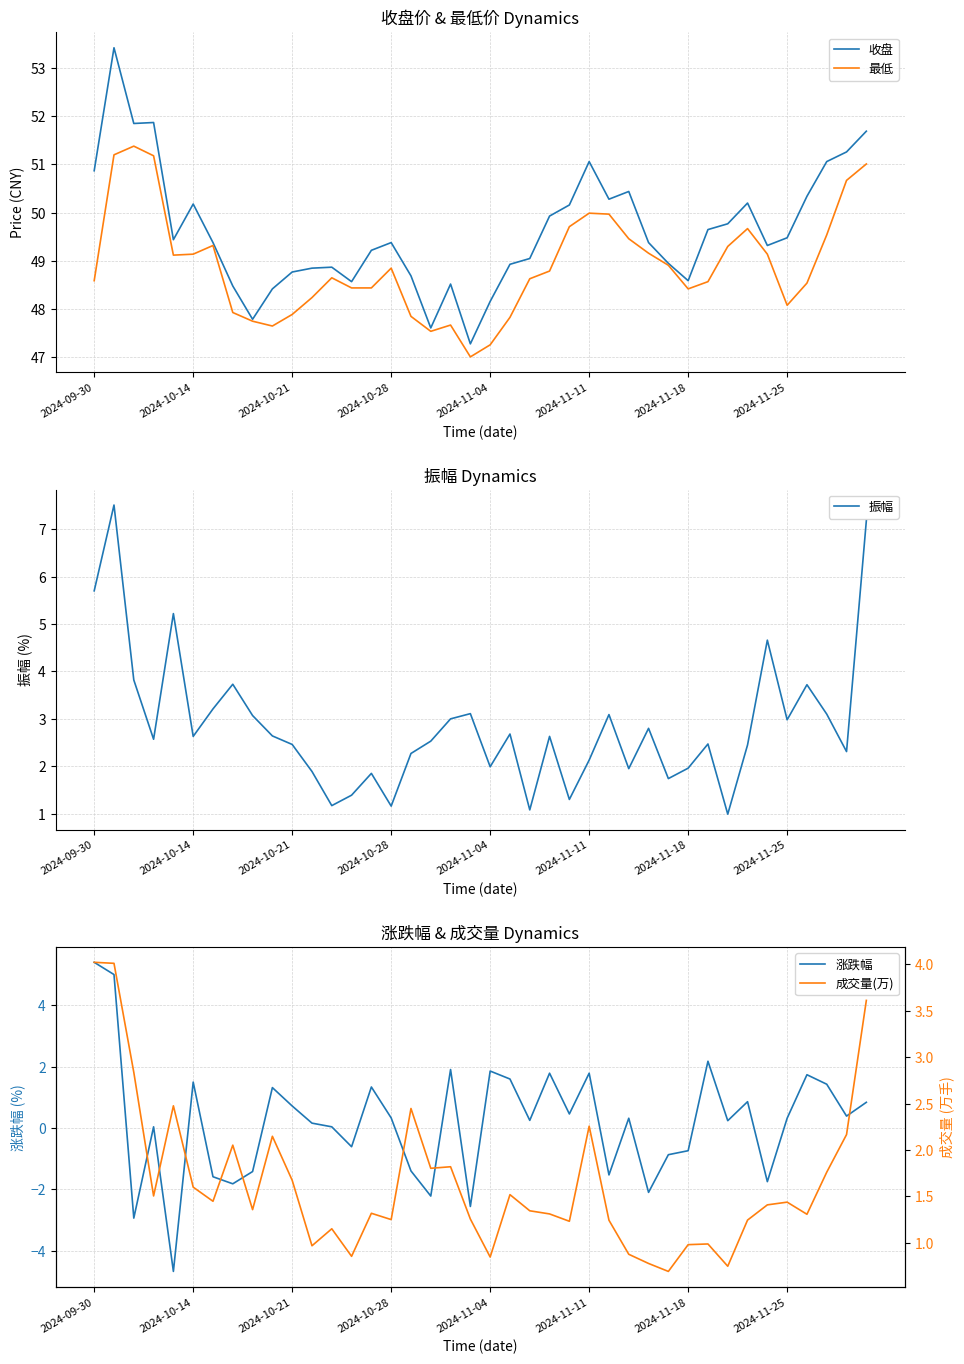

What is the highest value of the 收盘 series?

53.4